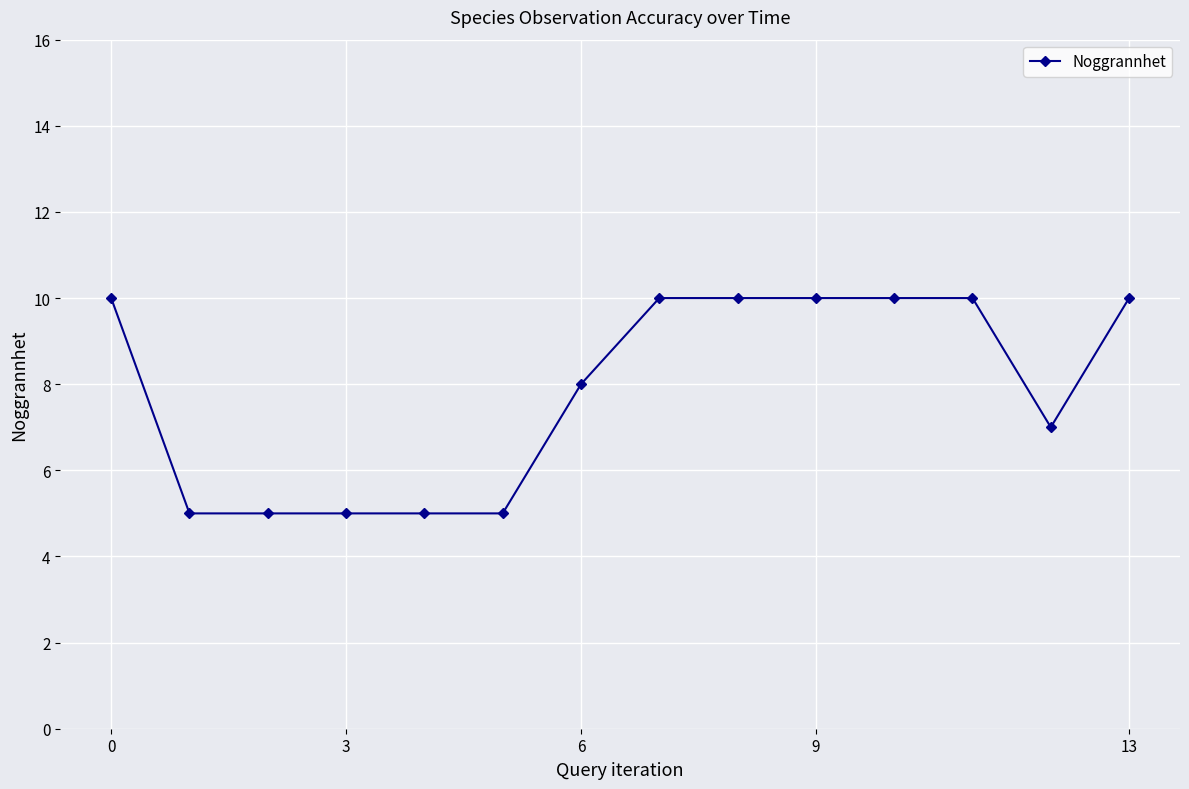

Reading left to right, transcribe all the data shown in this chart.

10	5	5	5	5	5	8	10	10	10	10	10	7	10